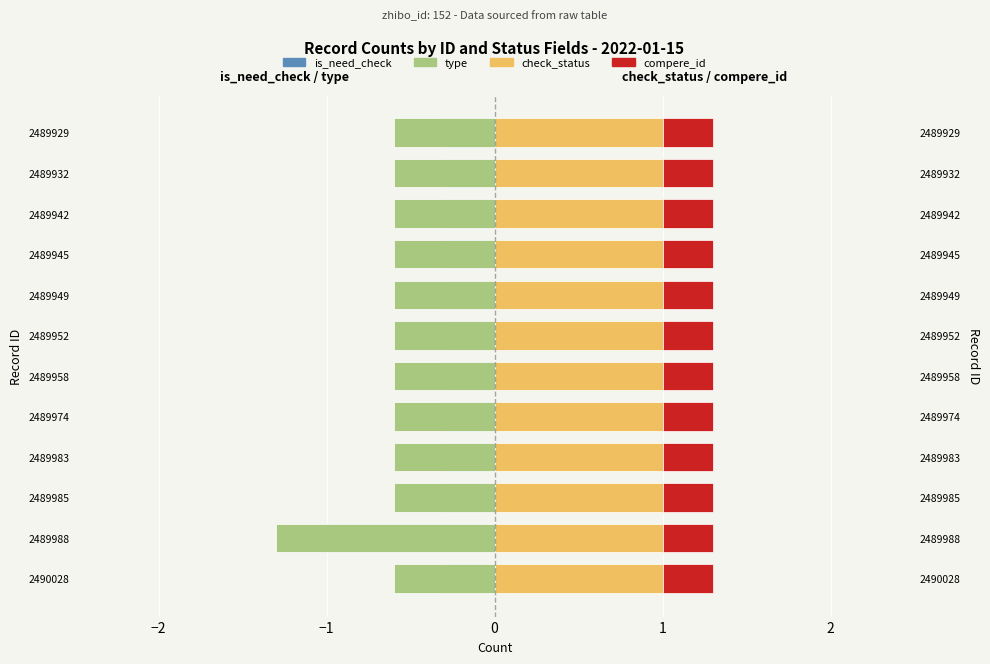

Rank the series by their maximum value, from highest to lowest.

check_status, compere_id, is_need_check, type